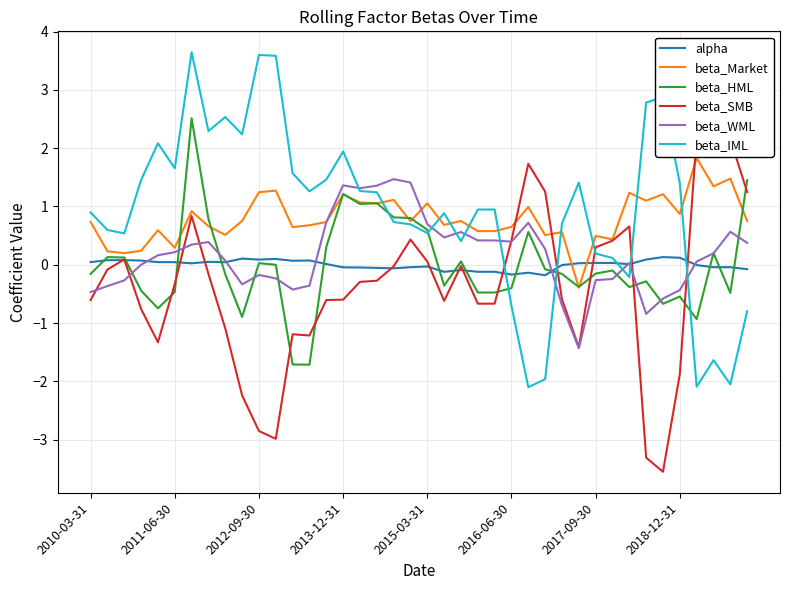

How many series are shown in this chart?

6